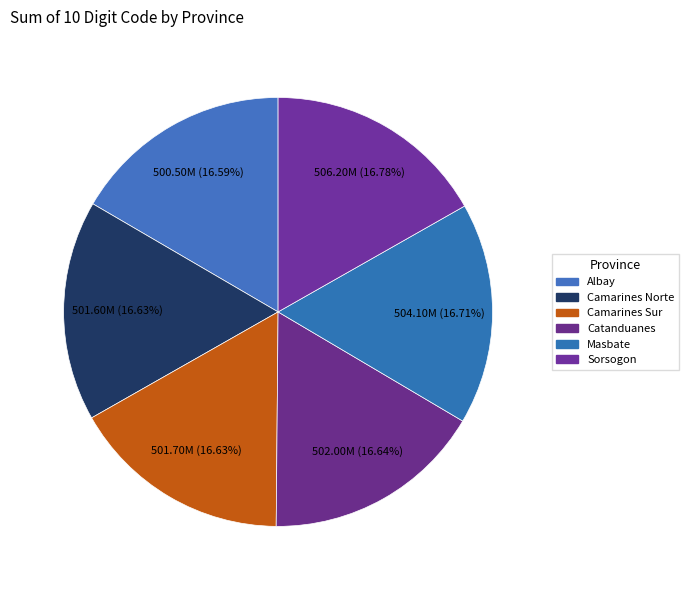

Count the number of slices in the pie.

6